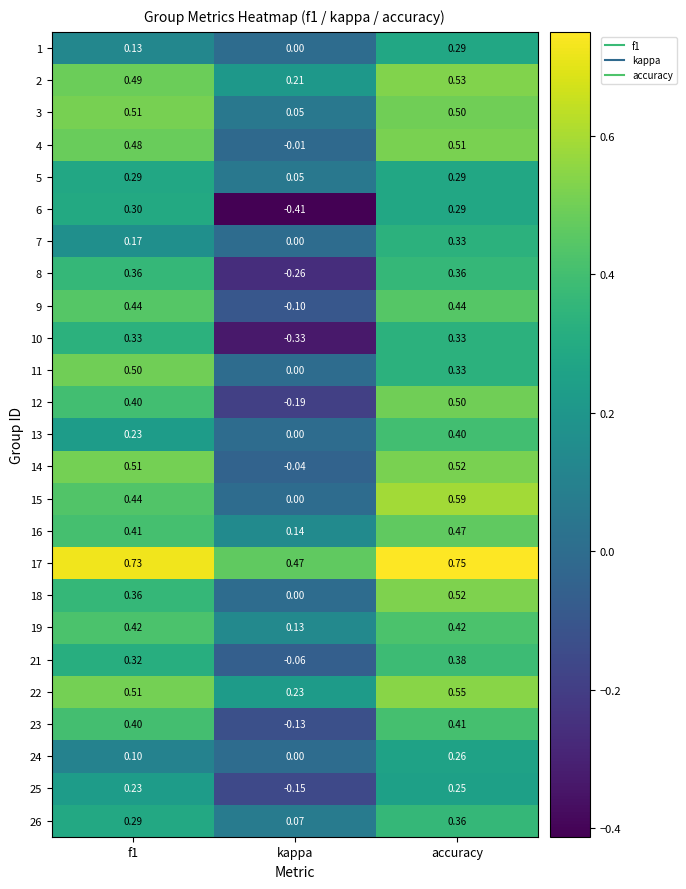

At which label is 8 closest to 0?

kappa